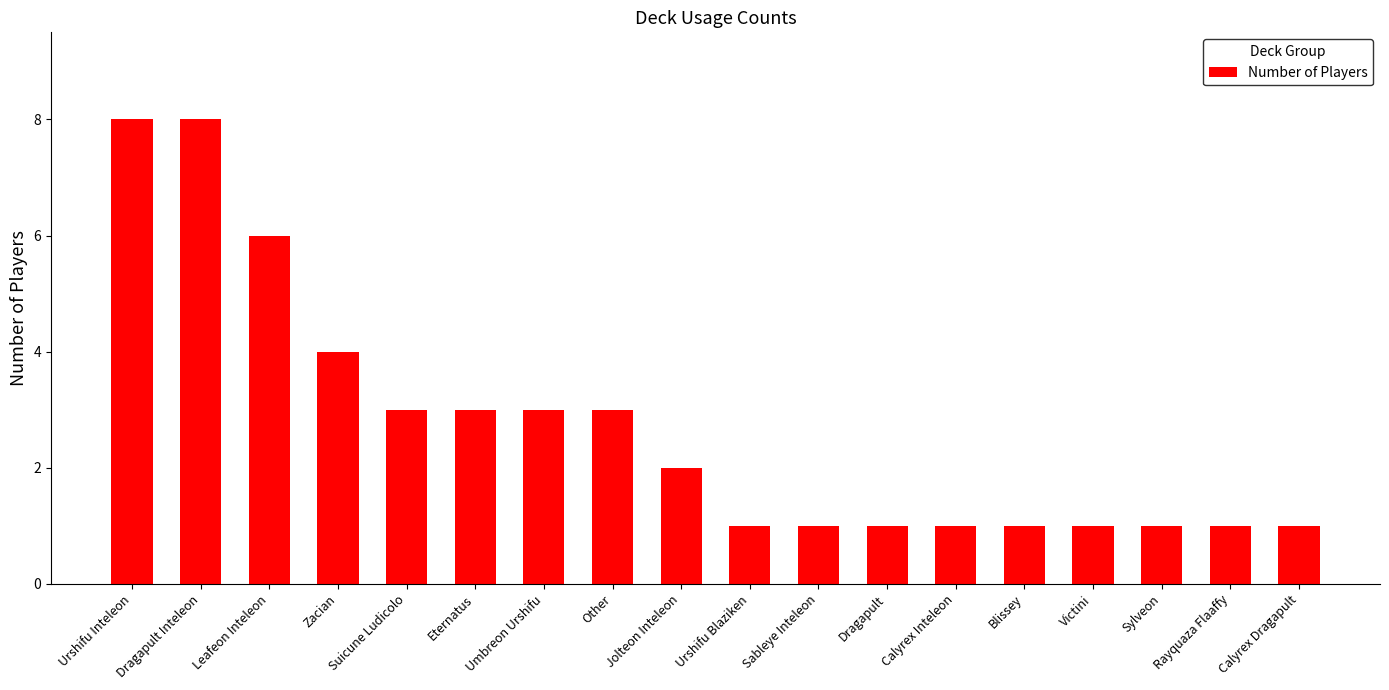

True or false: the data shows 2 at Jolteon Inteleon.

True